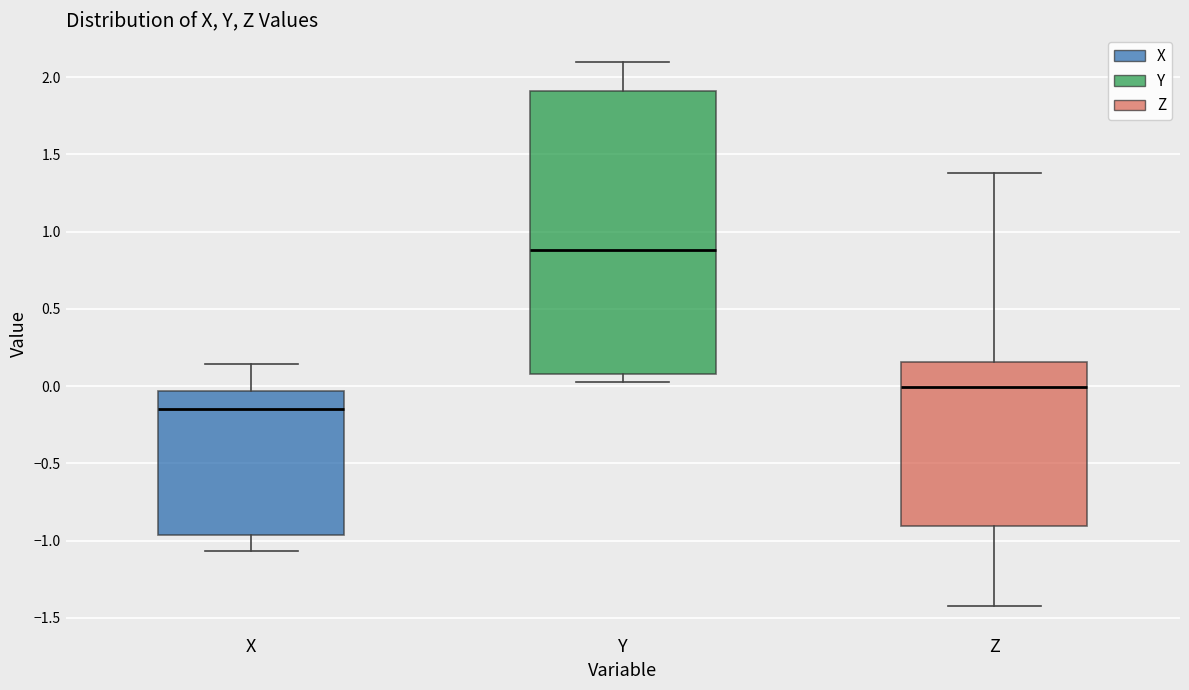

Which box's median line is the lowest?

X